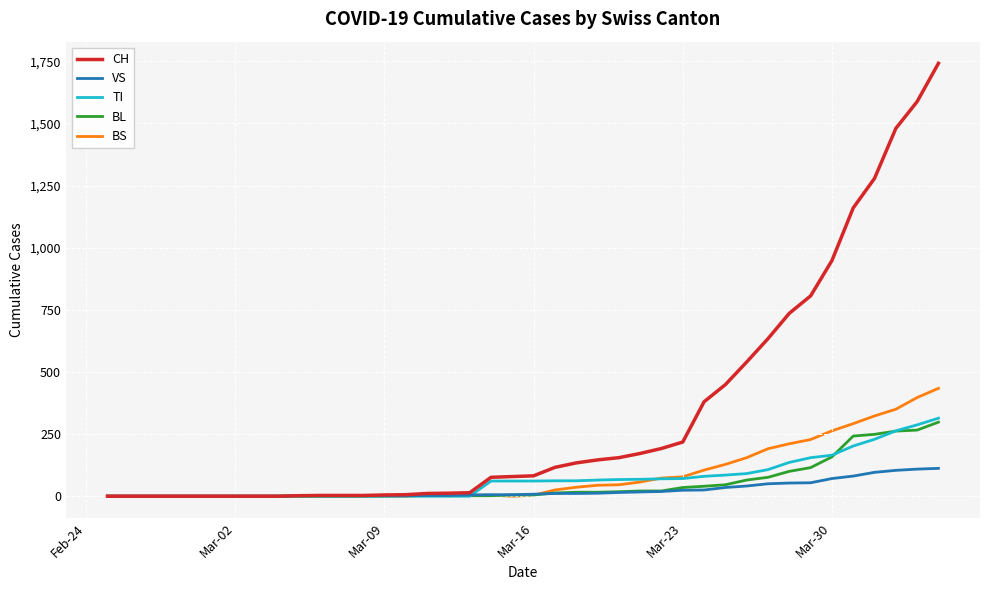

Which series has the largest total across all categories?

CH